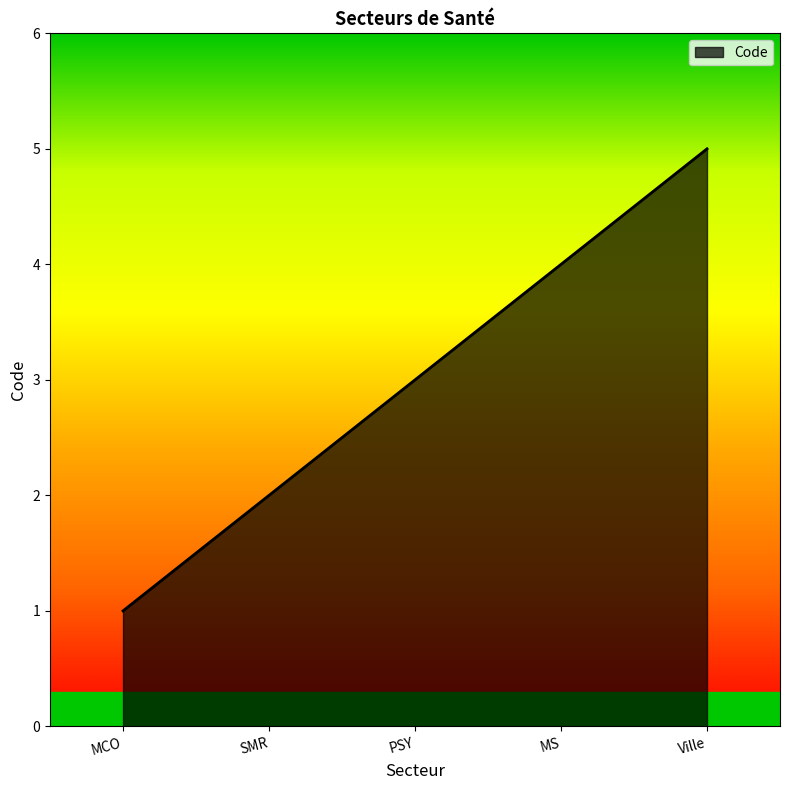

Read the value at PSY.

3